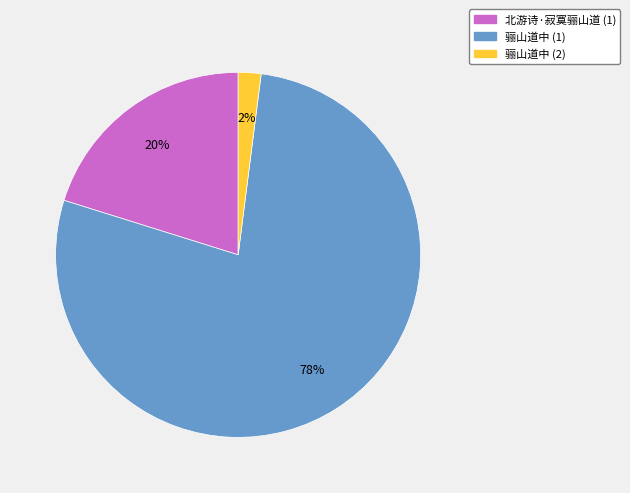

Between 骊山道中 (1) and 北游诗·寂寞骊山道 (1), which is larger?

骊山道中 (1)